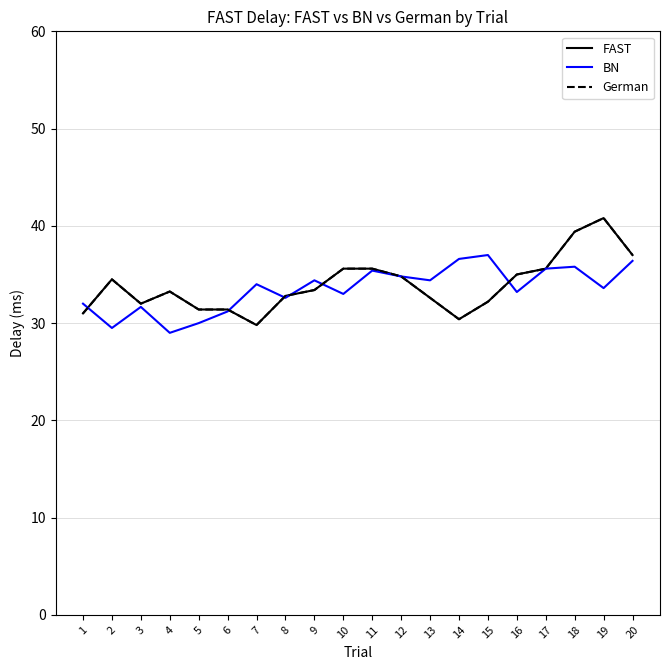

Is the value of BN at 18 greater than the value of German at 10?

Yes